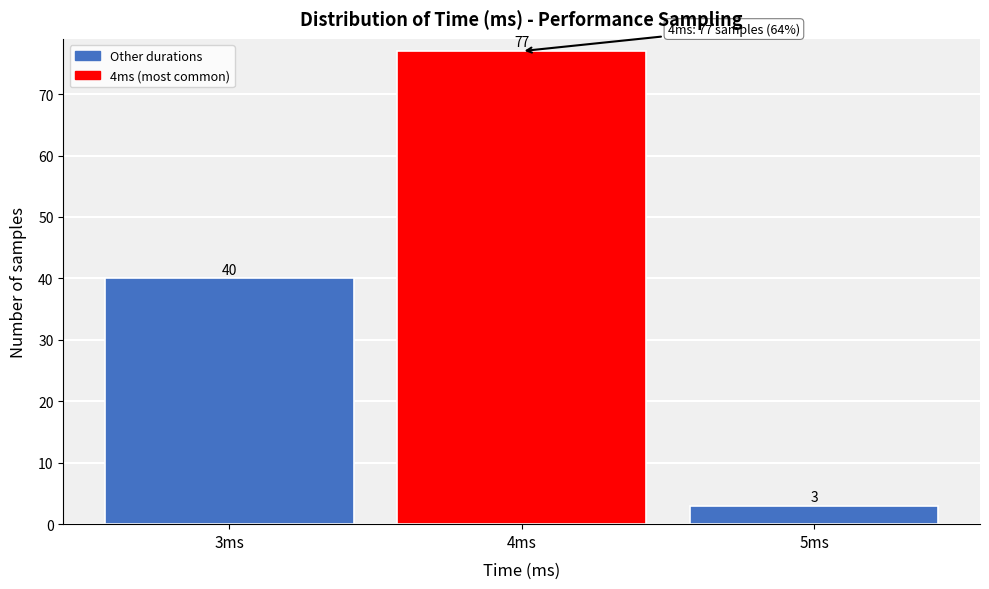

Reading left to right, extract all data points from this chart.

40	77	3